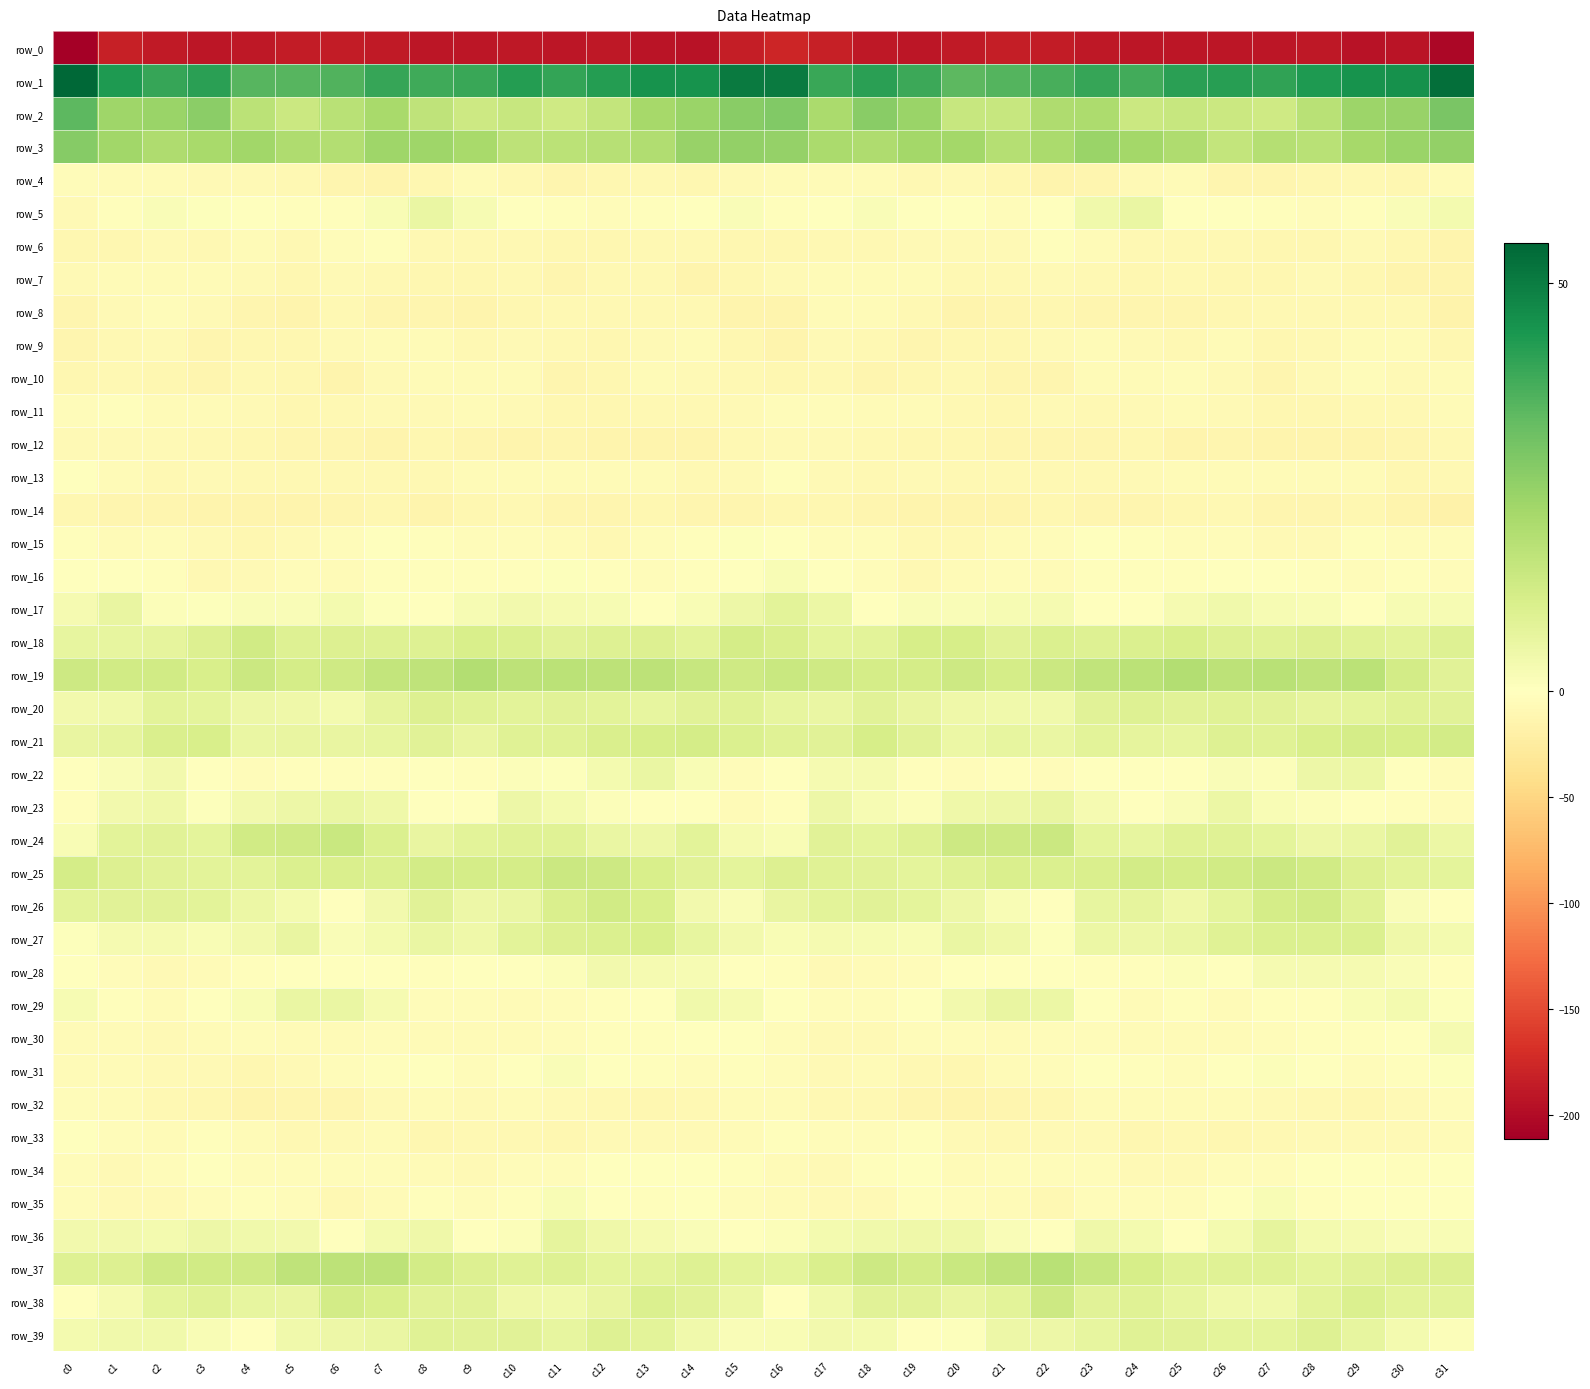

List the series in order of their peak value, highest first.

row_1, row_2, row_3, row_19, row_37, row_24, row_25, row_38, row_26, row_18, row_21, row_27, row_20, row_39, row_17, row_36, row_29, row_23, row_22, row_5, row_28, row_30, row_35, row_16, row_31, row_15, row_33, row_34, row_13, row_11, row_6, row_32, row_8, row_4, row_10, row_9, row_7, row_12, row_14, row_0